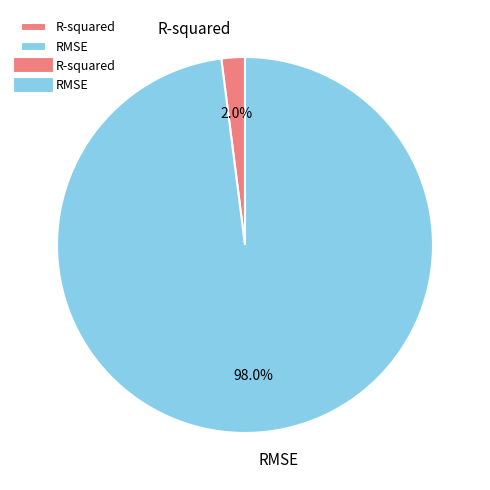

What is the largest slice in the pie chart?

RMSE